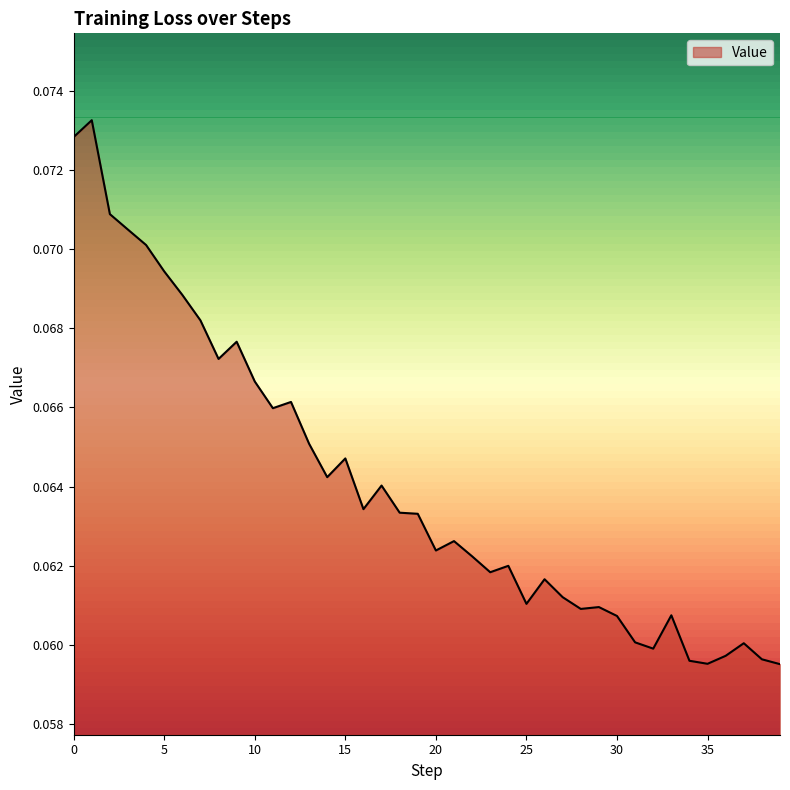

How many distinct data groups are displayed?

1